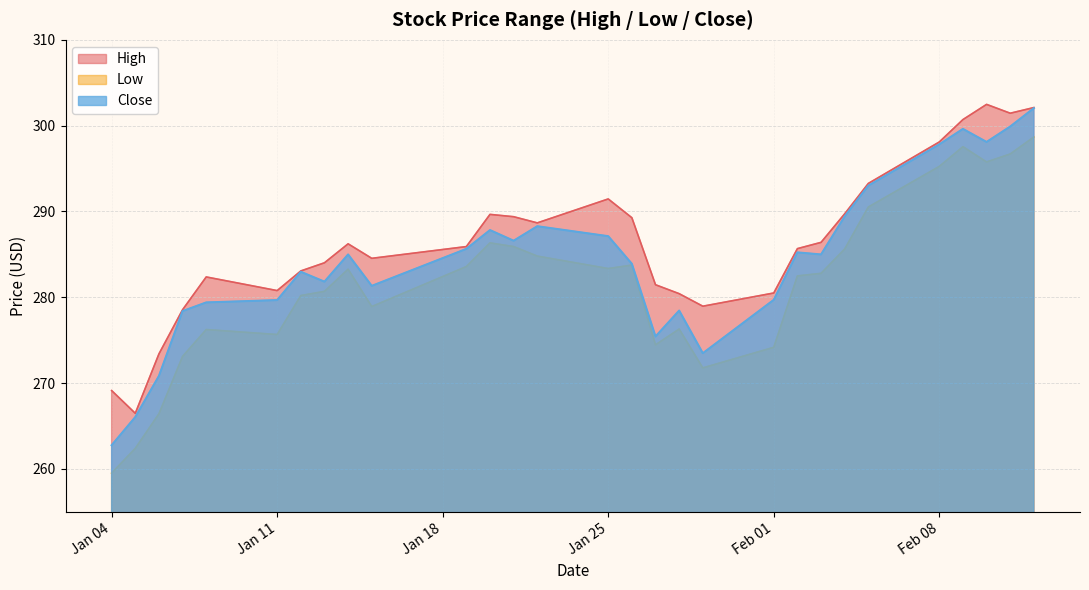

What is the value of the High point at the 3rd from the left?

273.4